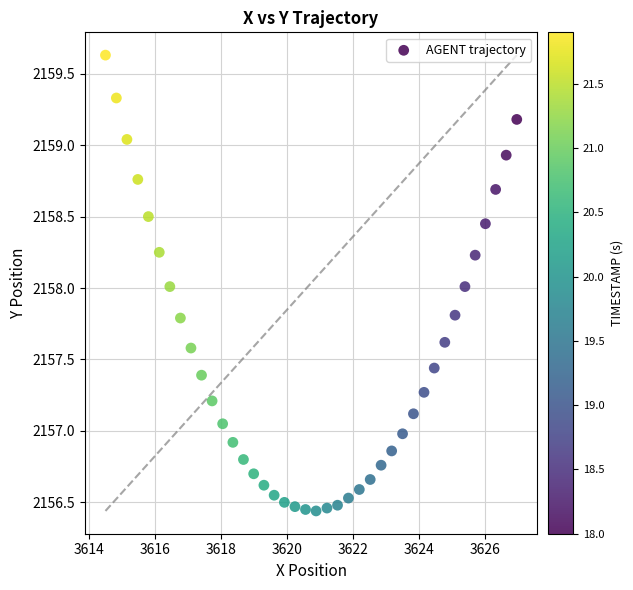

What is the range of X values (max minus min)?

12.5